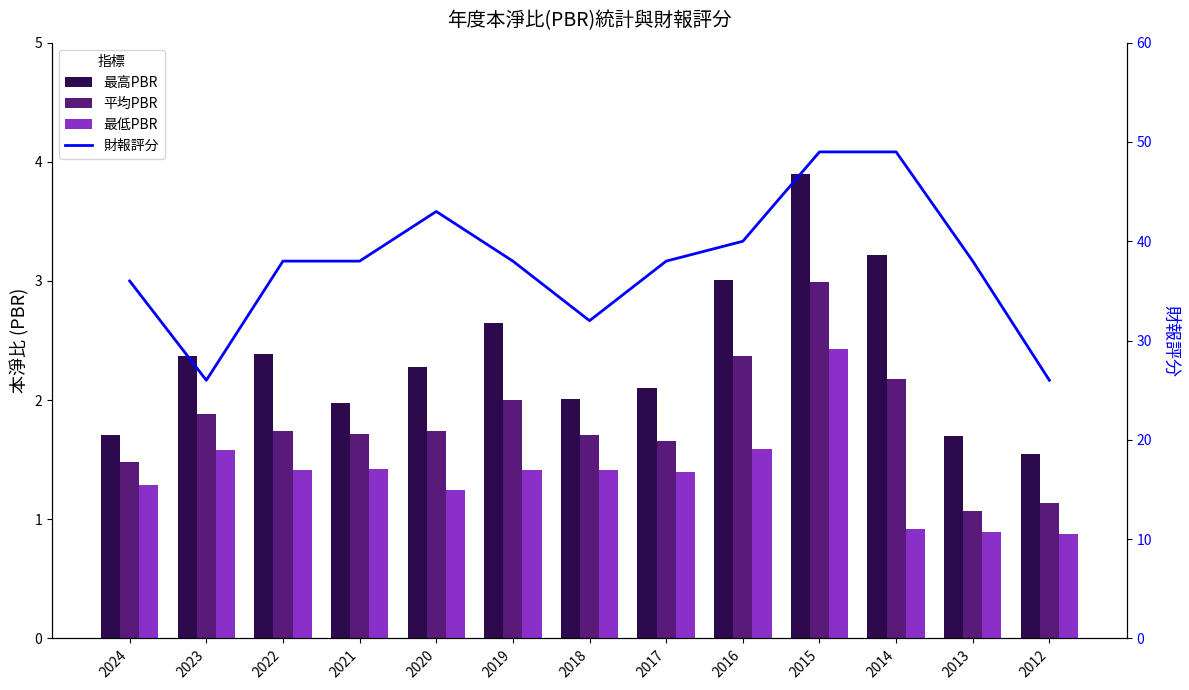

What is the sum of all 最高PBR values?

30.9